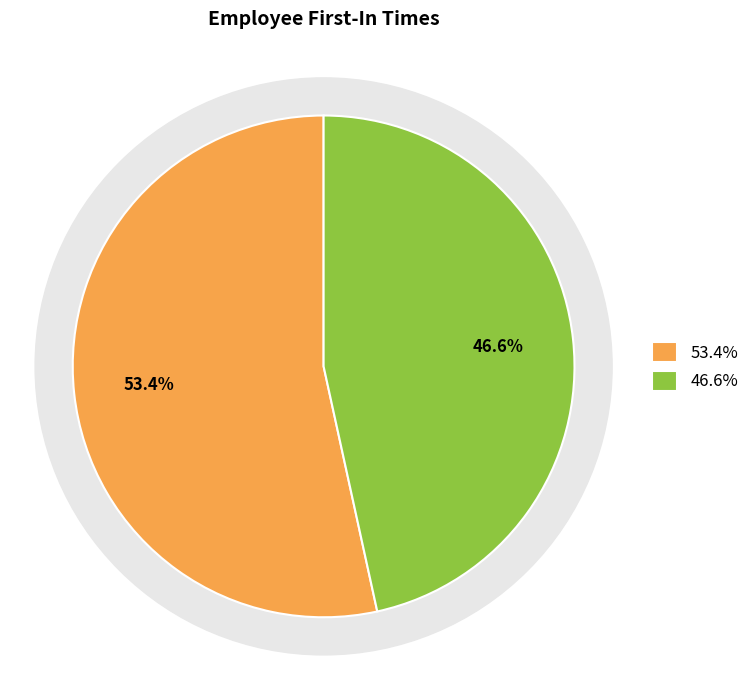

The Shreya Vodnala (XX) slice represents 60% of the pie. True or false?

False